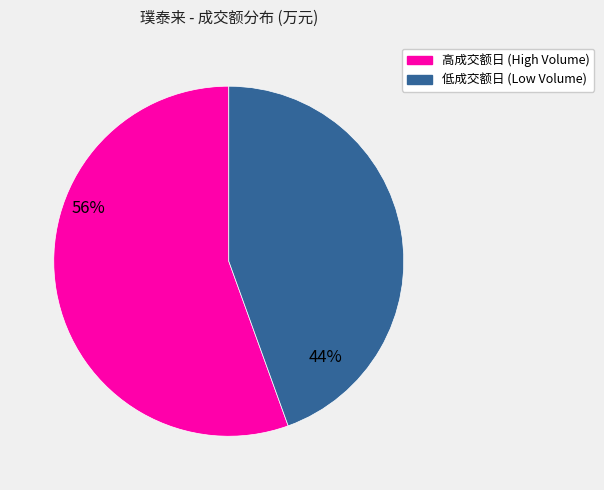

Does any single category account for the majority?

Yes